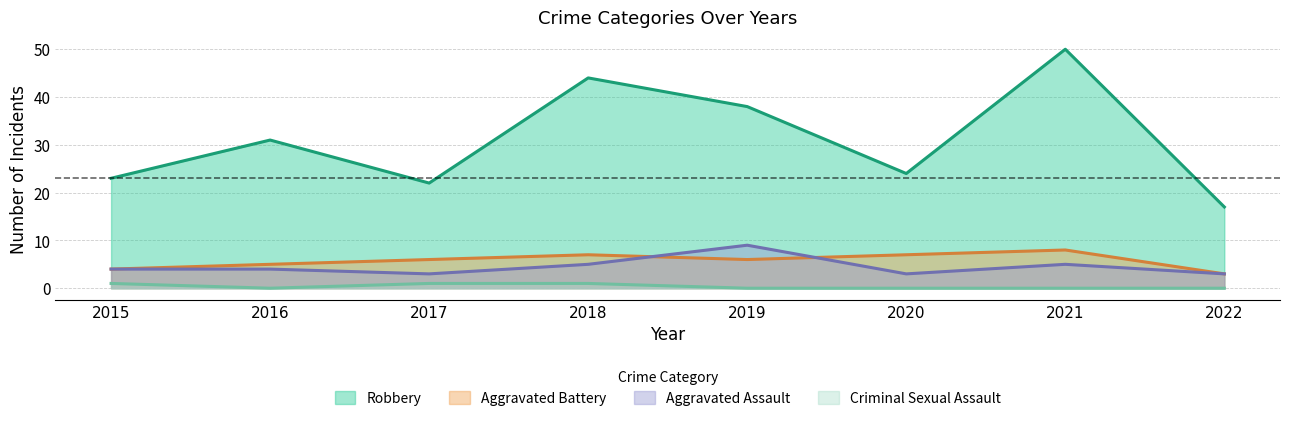

What are all the series names shown in the legend?

Robbery, Aggravated Battery, Aggravated Assault, Criminal Sexual Assault